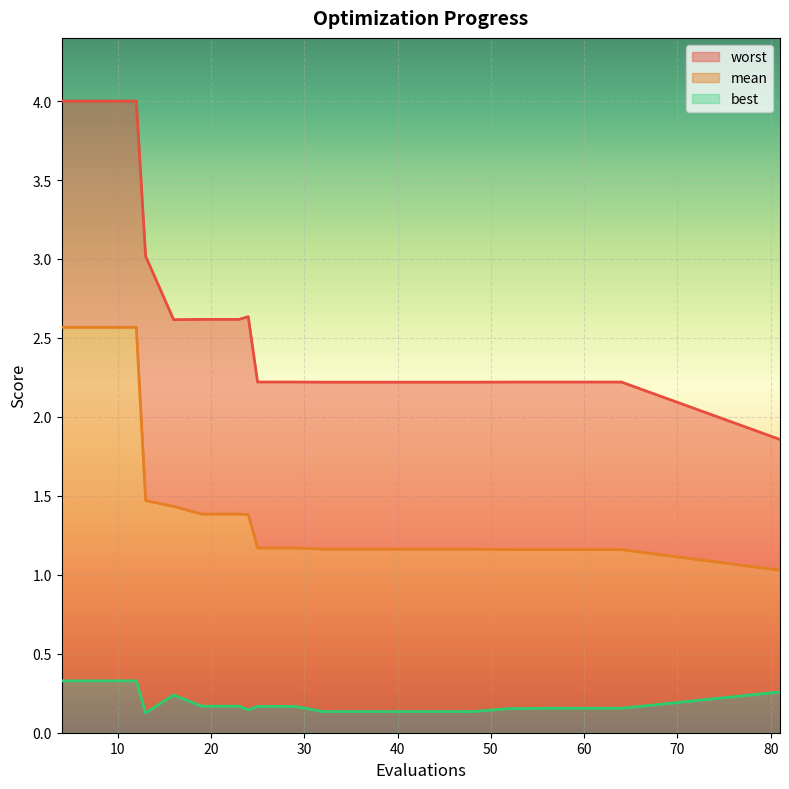

What is the total value across all series at 40?

2.2